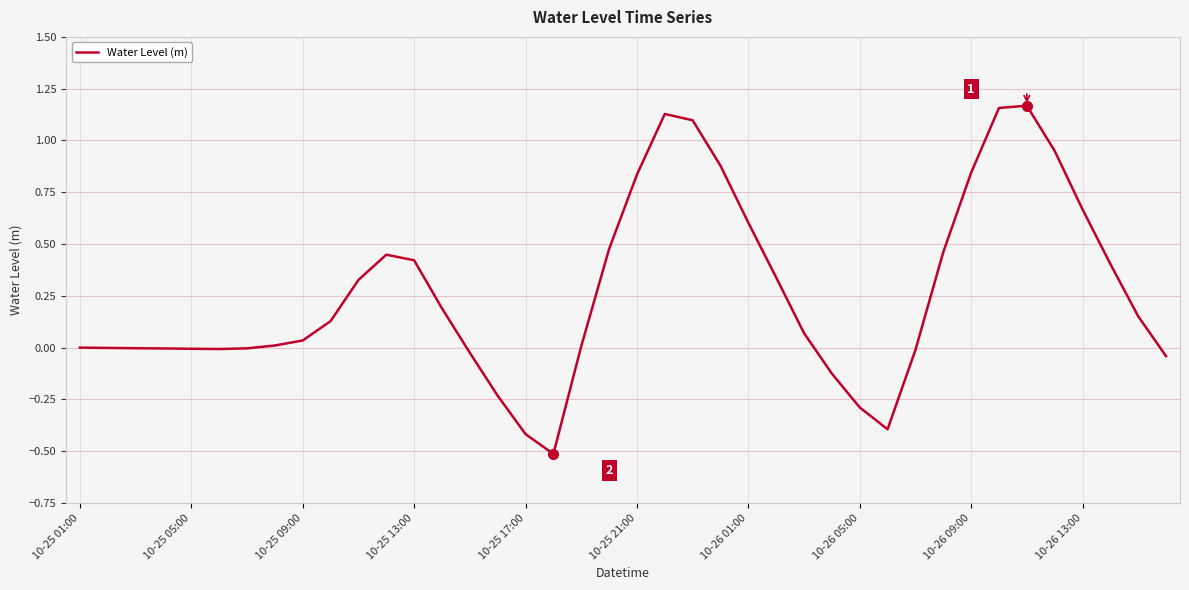

What is the difference between the maximum and minimum values?

1.7